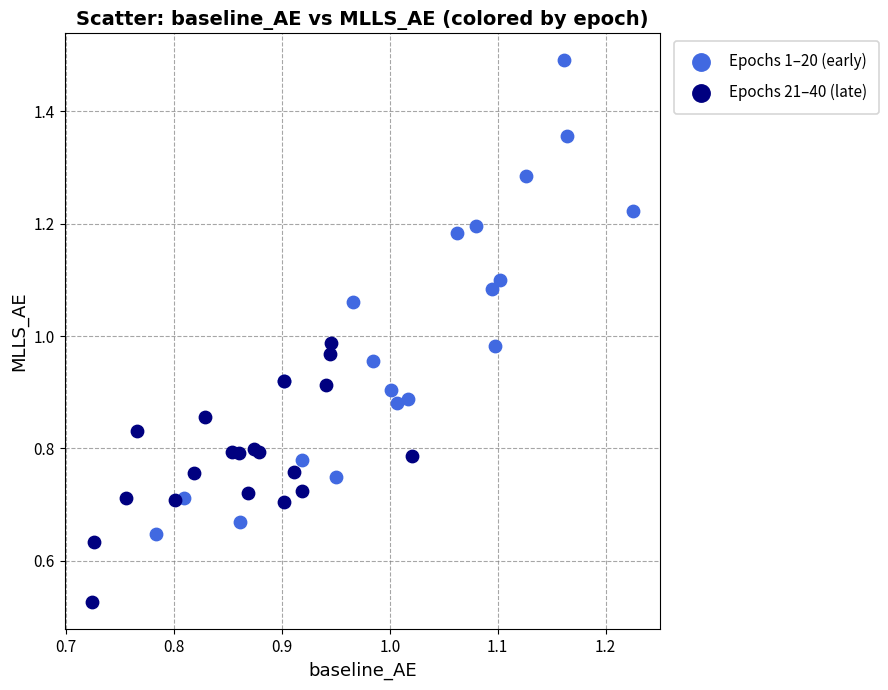

Which series has the largest Y range (max minus min)?

Epochs 1–20 (early)